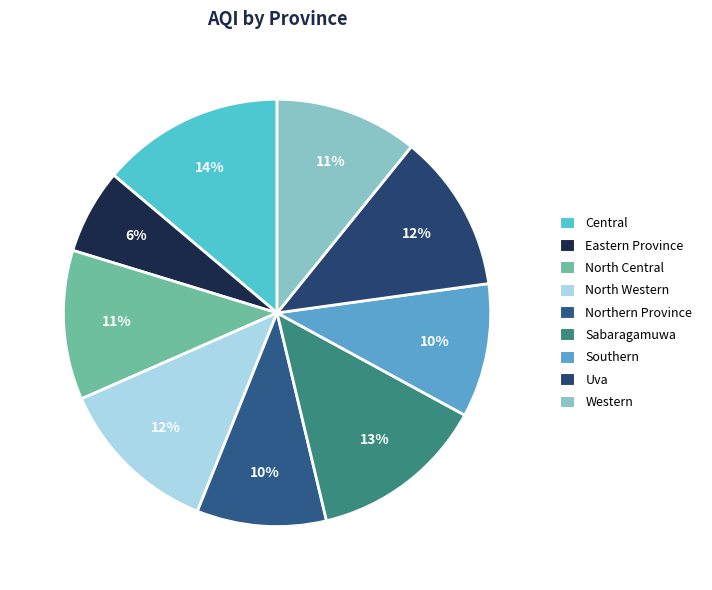

What is the ratio of the value at North Central to the value at North Western?

0.9